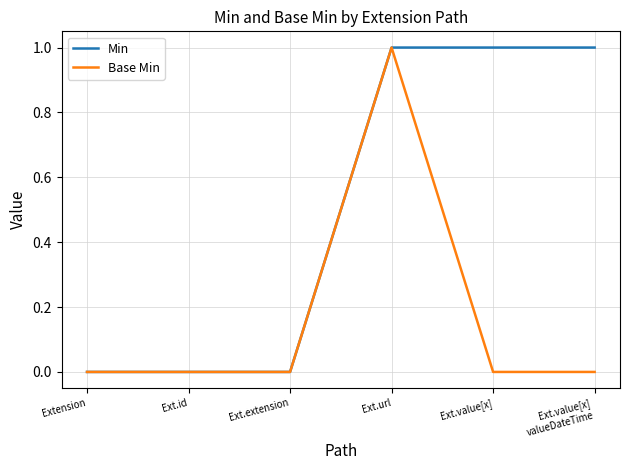

The value of Base Min at Ext.extension is 1. True or false?

False